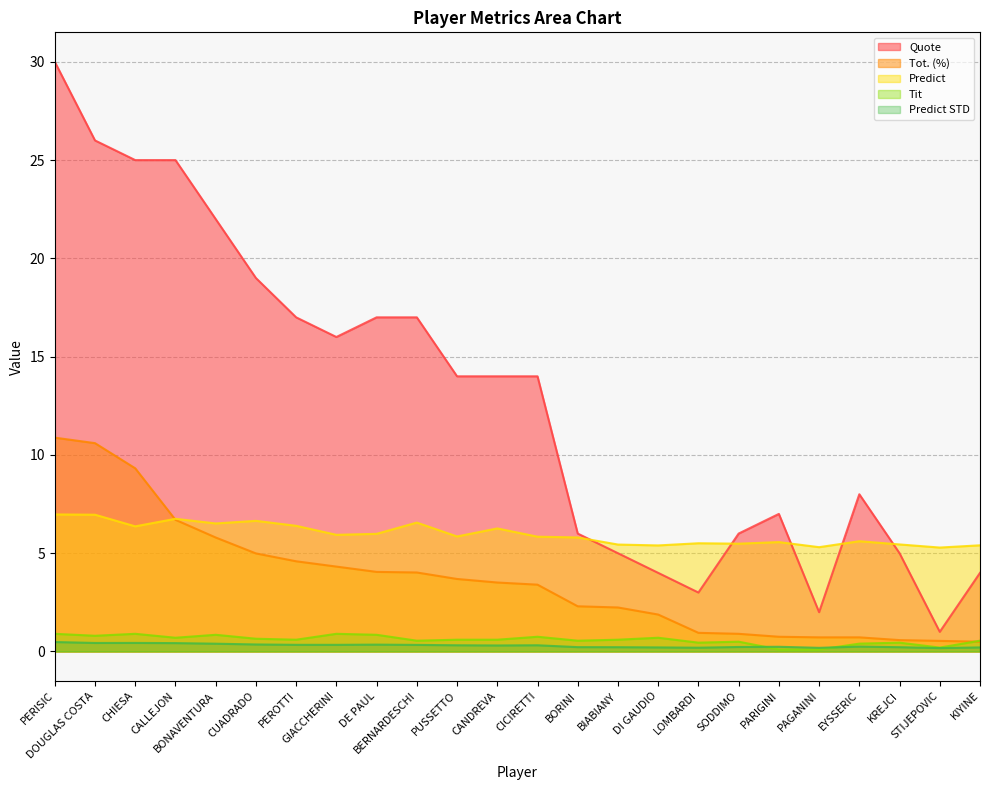

True or false: Tit has more than 1 interior local peaks.

True